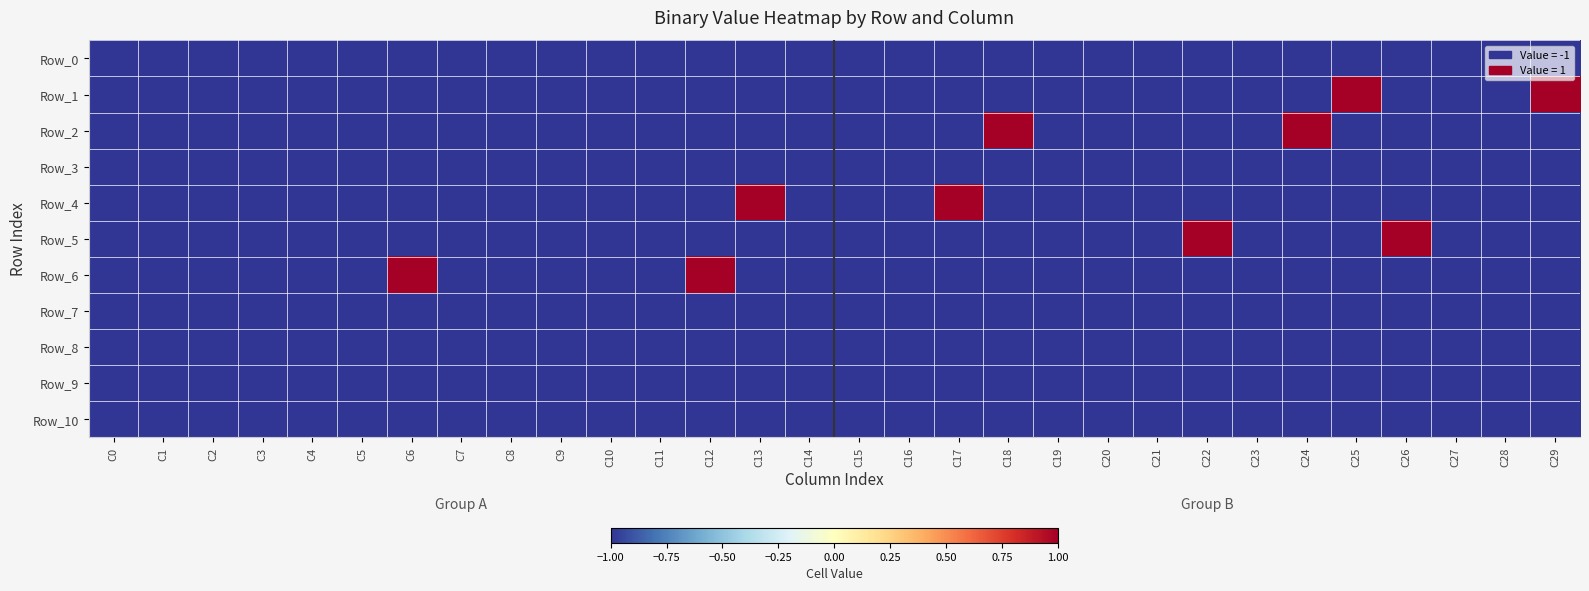

How many series are shown in this chart?

11